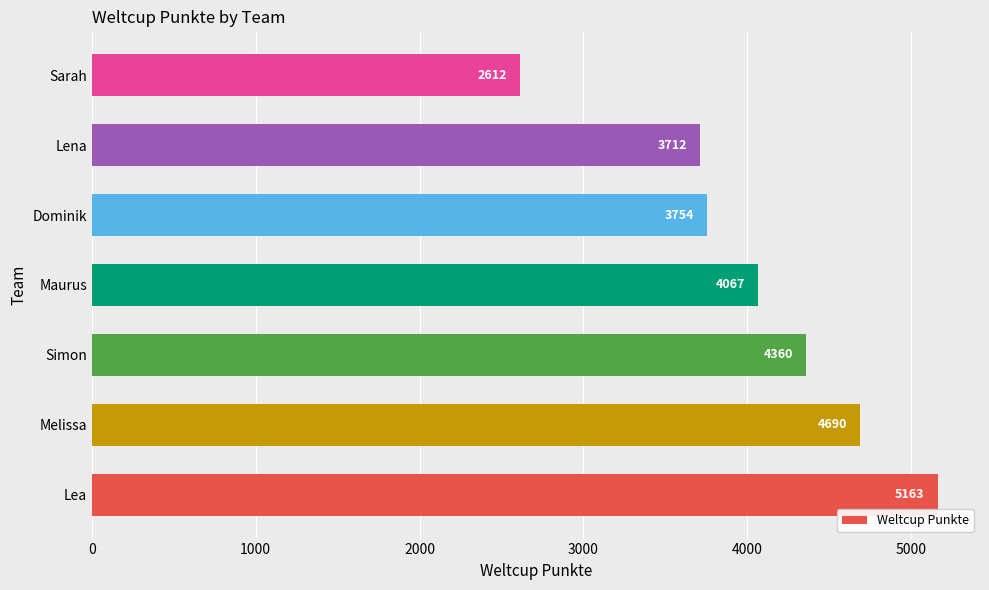

What is the maximum value shown in the chart?

5163